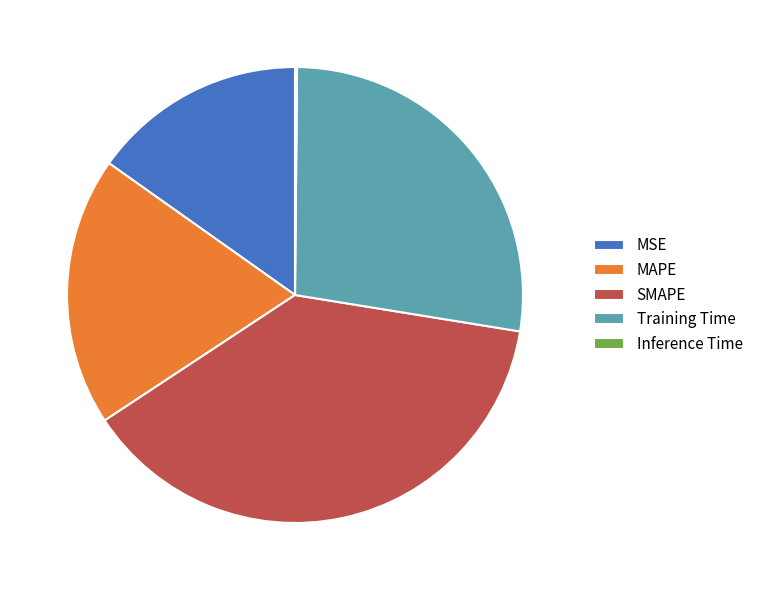

Combined, do MAPE and MSE account for over 50%?

No